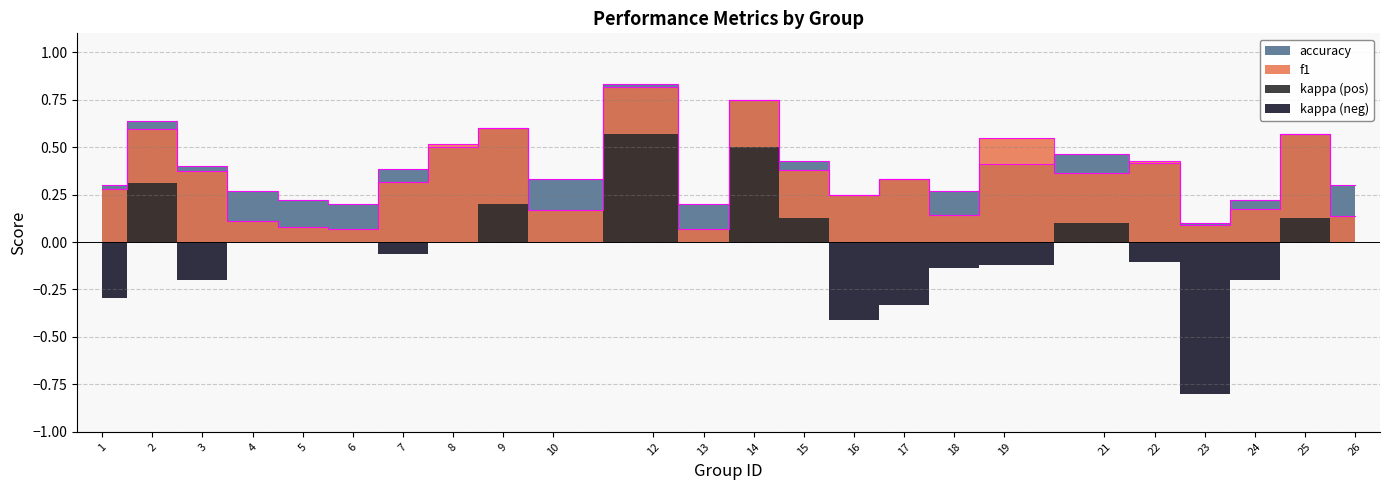

At which category does the chart reach its minimum across all series?

6